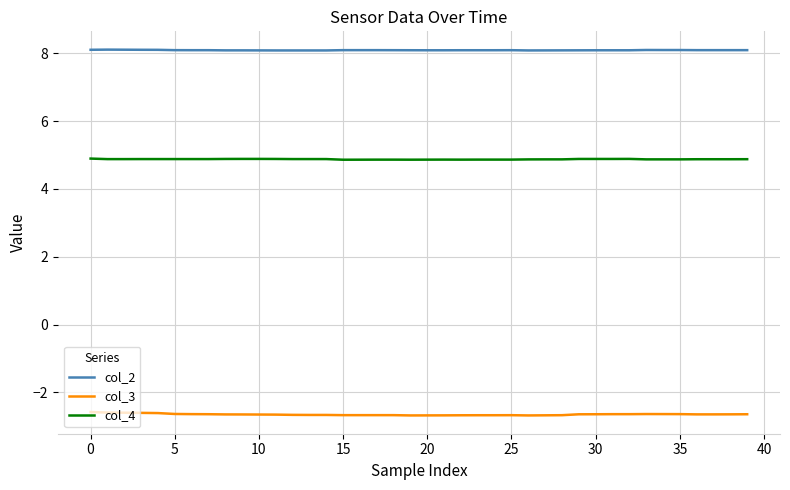

What is the sum of all col_3 values?

-105.9